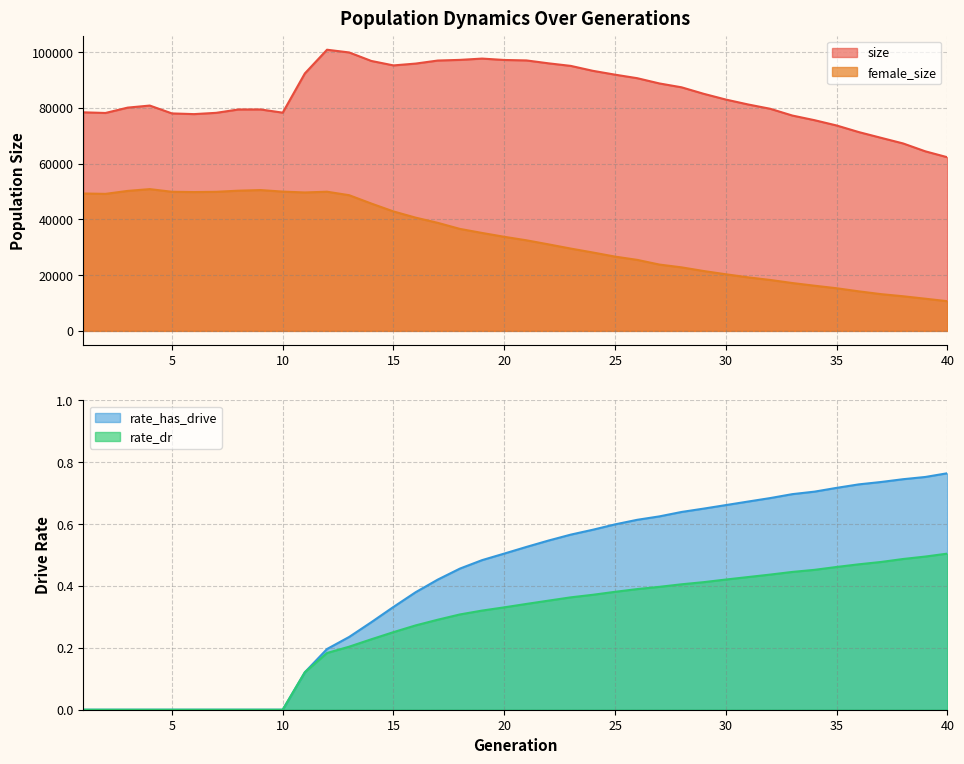

What is the value of the size point at the 23rd from the left?

95074.0